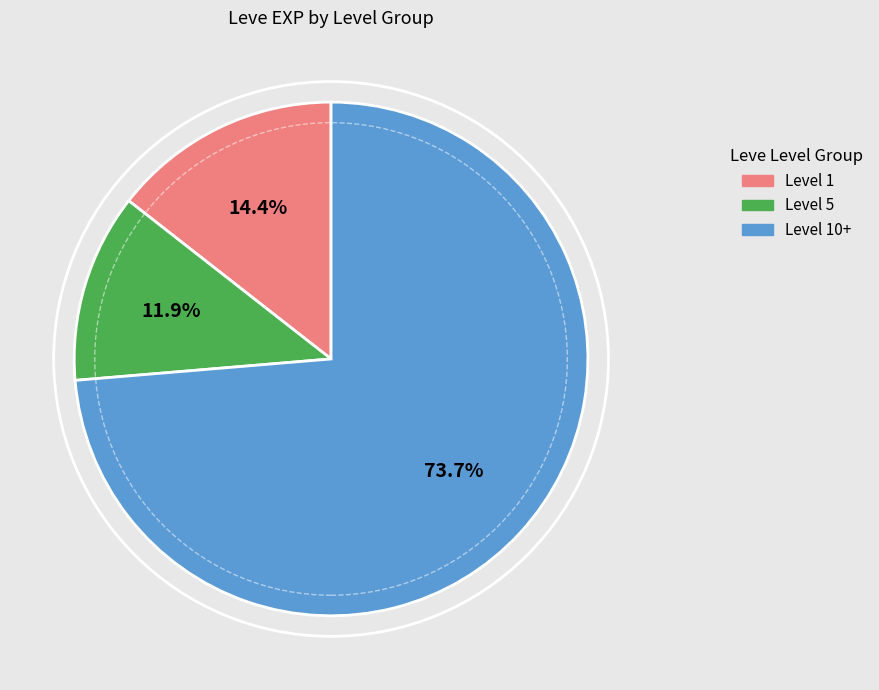

Does any single category account for the majority?

Yes